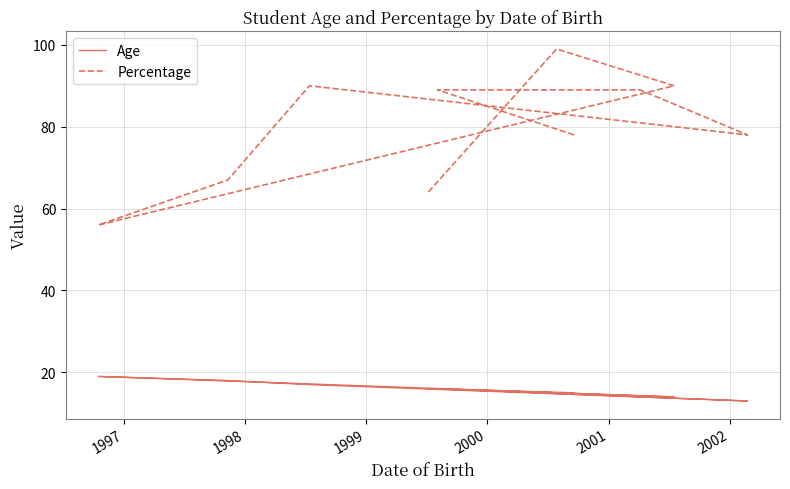

How many values in the Percentage series are below 89?

5